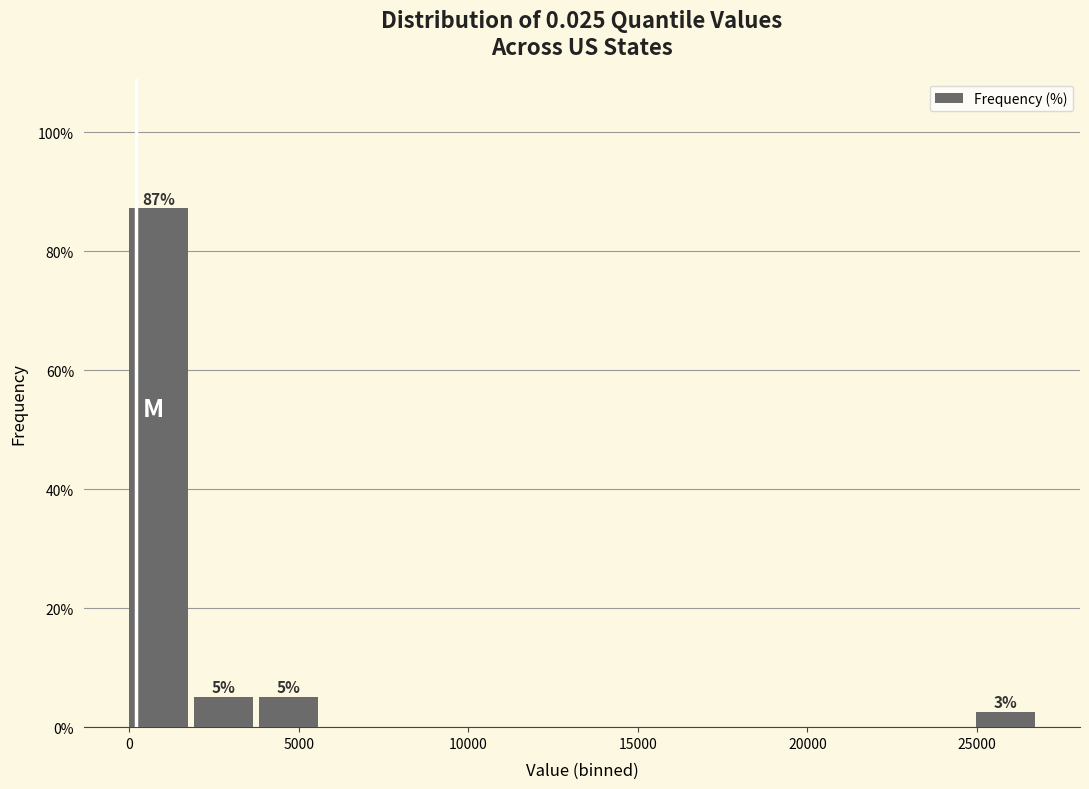

Read against the x-axis, roughly where is the centre of the tallest bar?

1000